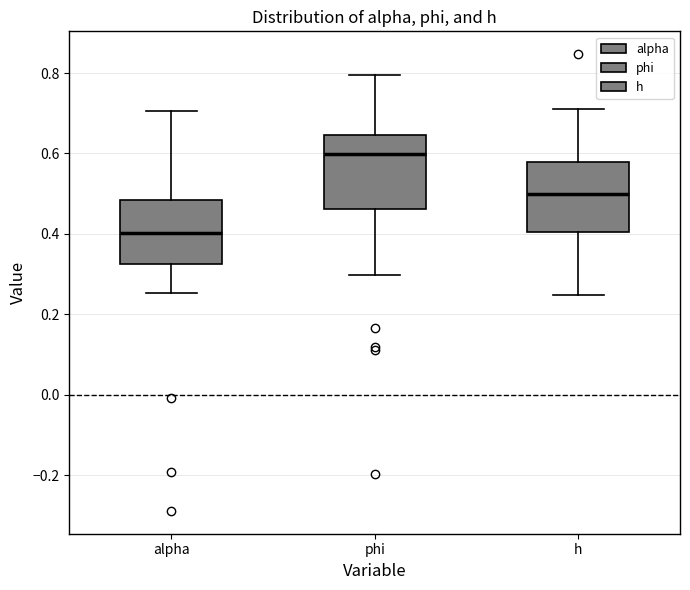

Which box's median line is the highest?

phi